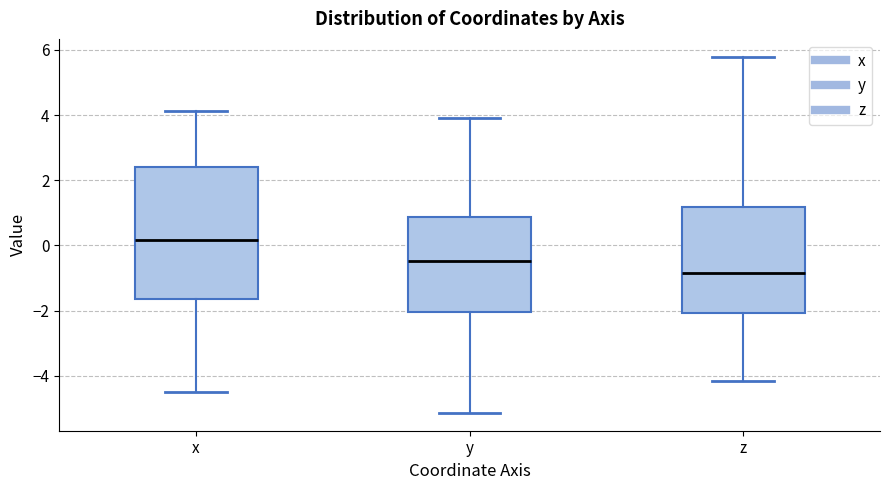

Reading left to right, transcribe this box plot: for each box, give where its median line is, the range the box spans, and where its two whiskers end, as read against the y-axis. The values are not printed on the chart, so give them approximately, as read against the axis.

x: median 0.2, box -1.6 to 2.4, whiskers -4.4 to 4.2
y: median -0.4, box -2.0 to 0.8, whiskers -5.2 to 4.0
z: median -0.8, box -2.0 to 1.2, whiskers -4.2 to 5.8